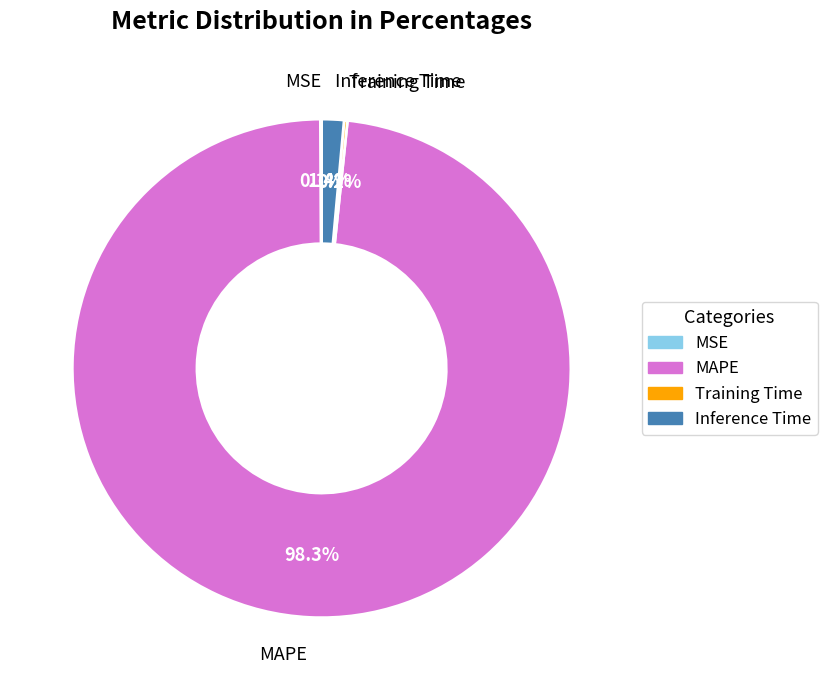

Between MAPE and Inference Time, which is larger?

MAPE